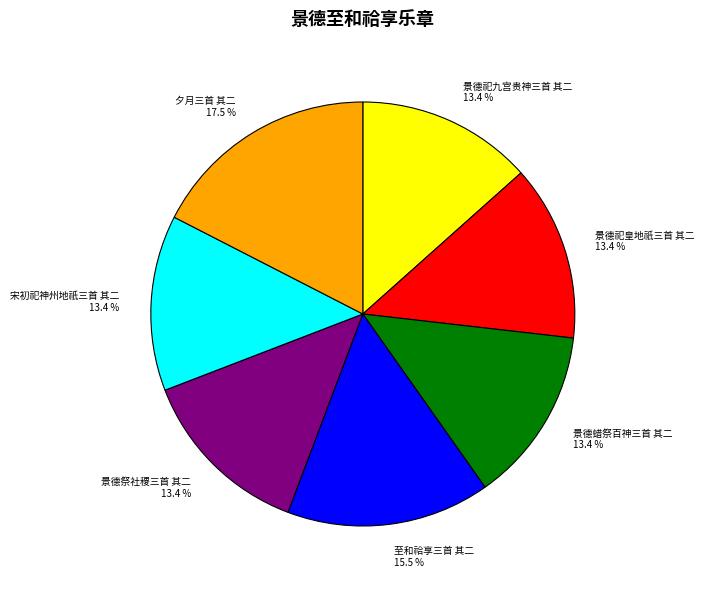

To the nearest percent, what is the combined percentage of 景德祭社稷三首 其二 and 至和祫享三首 其二?

29%